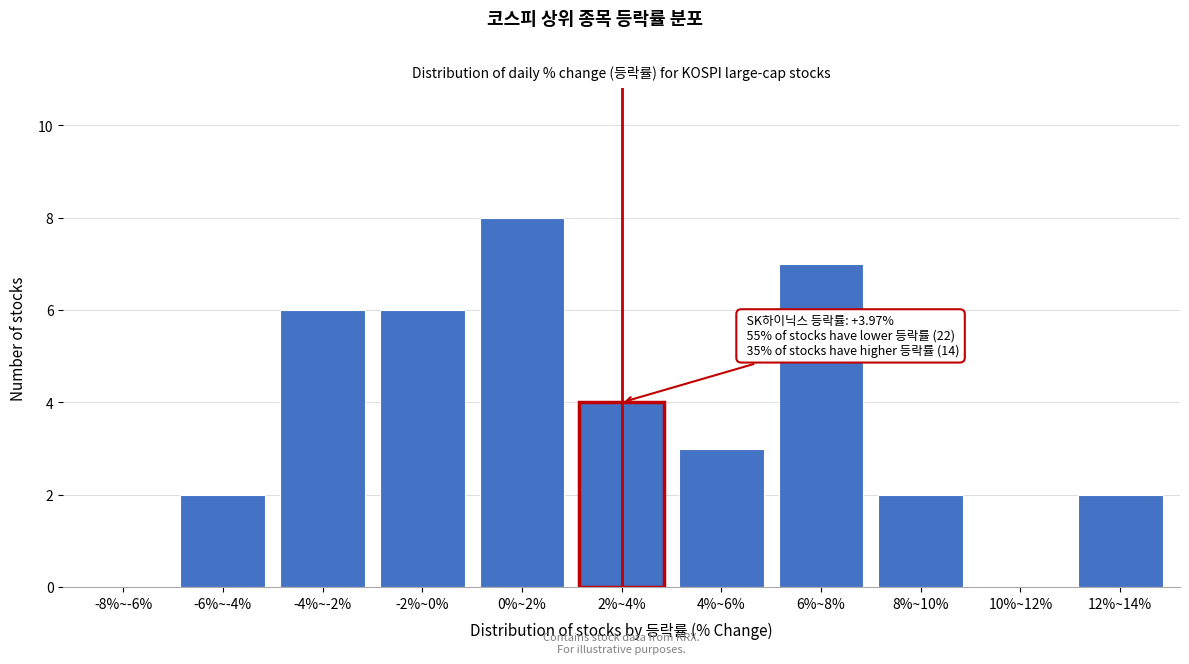

Reading right to left, what are all the values shown in this chart?

12%~14%=2	10%~12%=0	8%~10%=2	6%~8%=7	4%~6%=3	2%~4%=4	0%~2%=8	-2%~0%=6	-4%~-2%=6	-6%~-4%=2	-8%~-6%=0